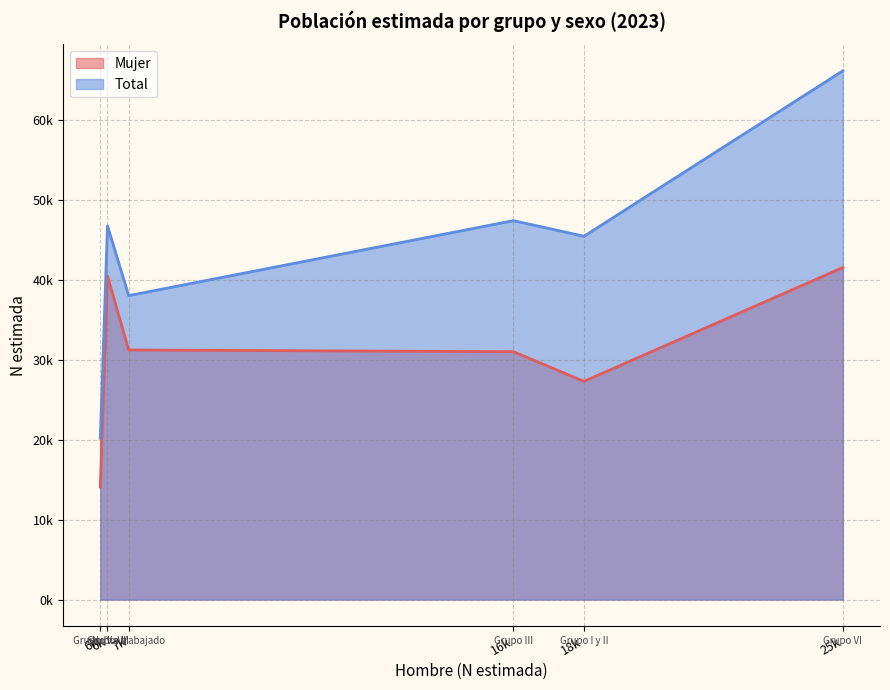

Which series has the largest total across all categories?

Total